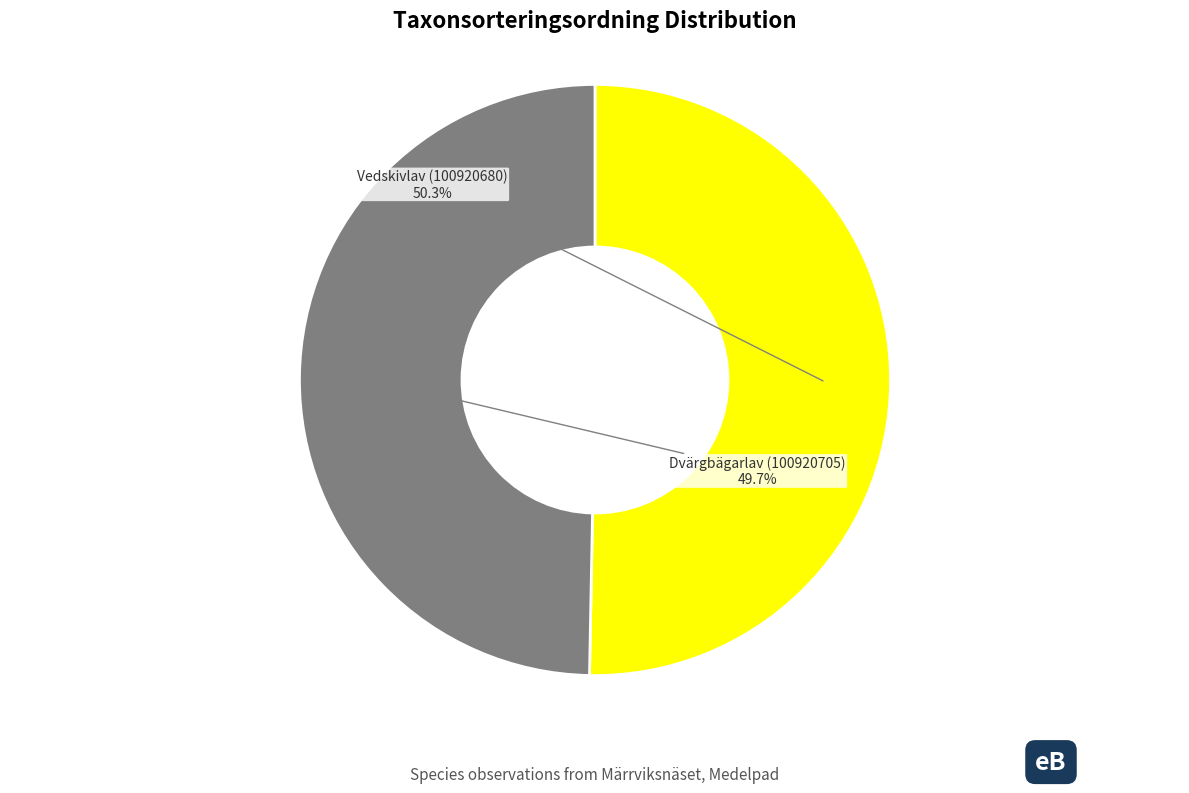

Is there a majority slice in this chart?

Yes